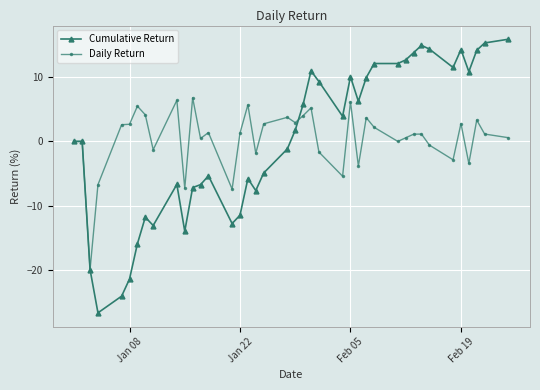

What is the maximum value shown in the chart?

15.9